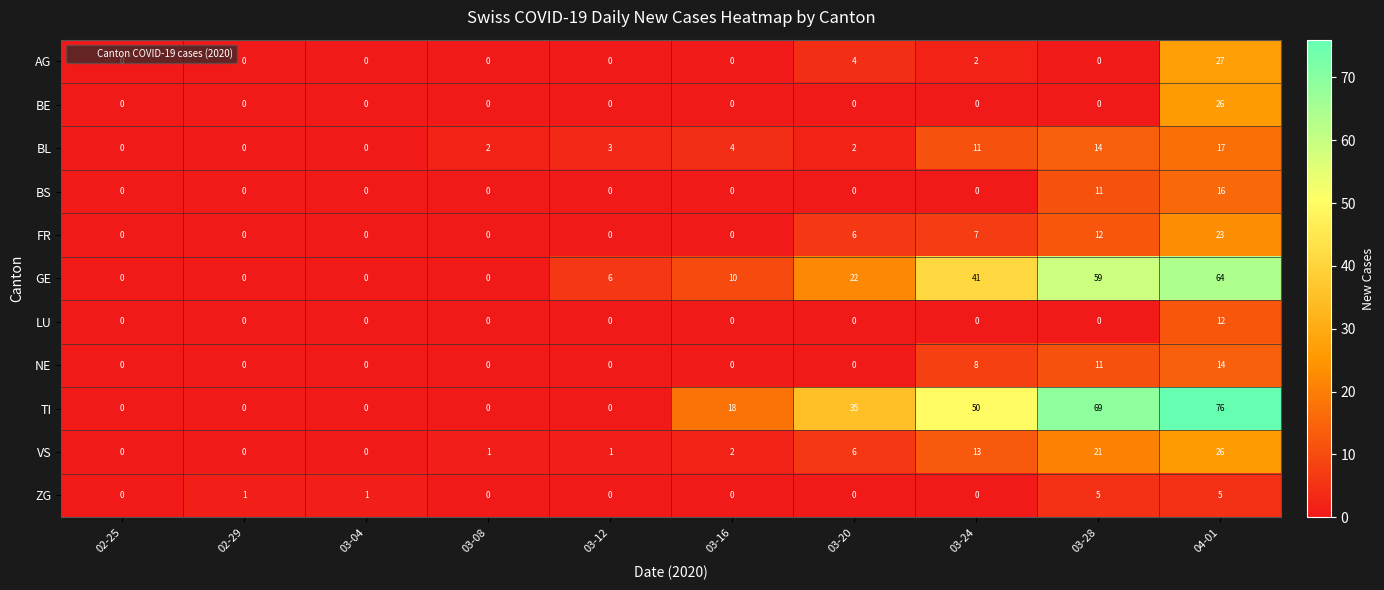

At which label is BS closest to 8?

03-28